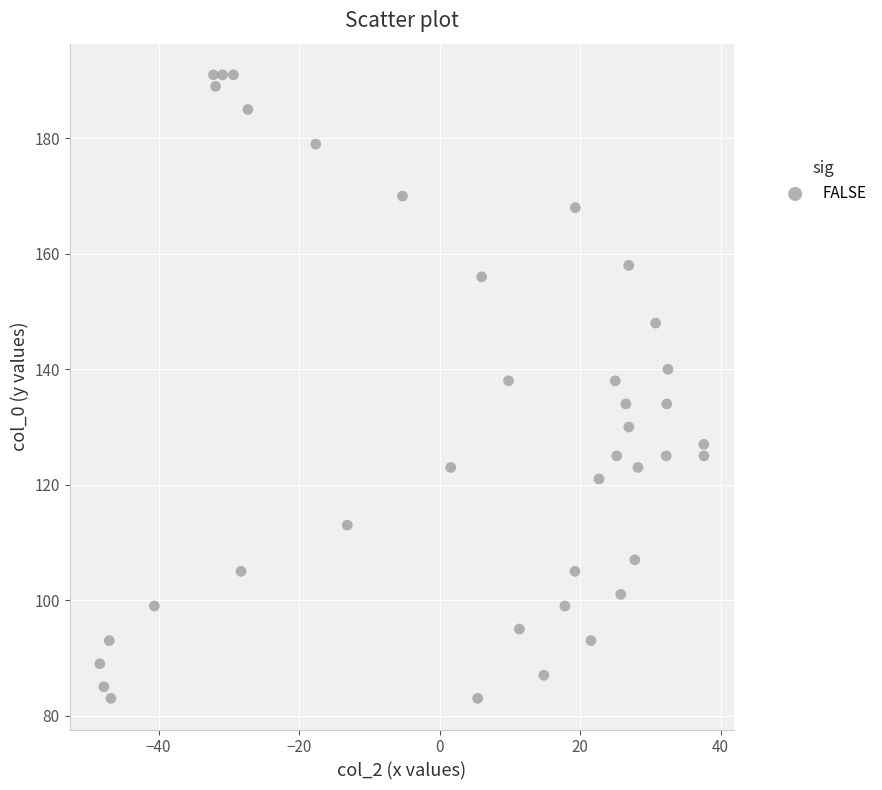

What is the range of Y values (max minus min)?

108